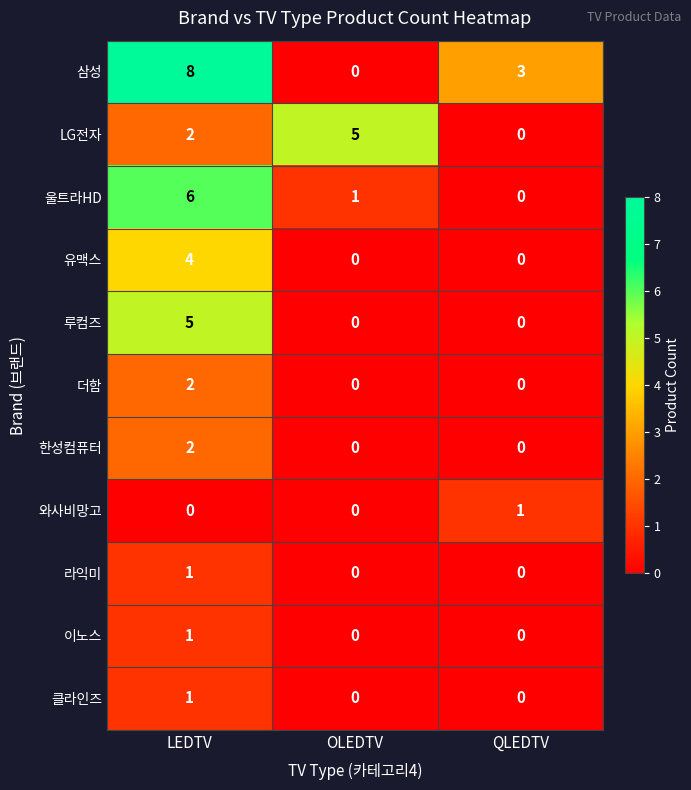

Which category has the highest value across all series?

LEDTV